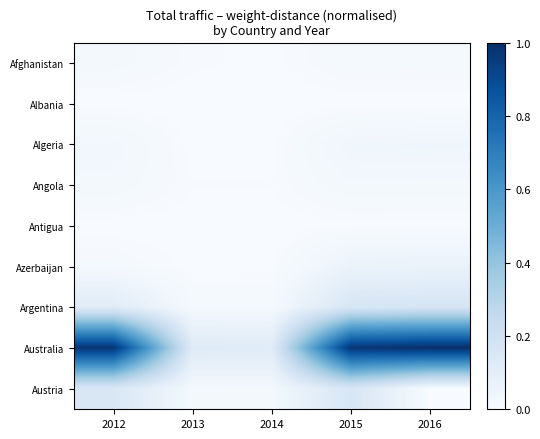

Reading left to right, what are all the values shown in this chart?

Afghanistan: 2012=0.0	2013=0.0	2014=0.0	2015=0.0	2016=0.0
Albania: 2012=0.0	2013=0.0	2014=0.0	2015=0.0	2016=0.0
Algeria: 2012=0.0	2013=0.0	2014=0.0	2015=0.0	2016=0.0
Angola: 2012=0.0	2013=0.0	2014=0.0	2015=0.0	2016=0.0
Antigua: 2012=0.0	2013=0.0	2014=0.0	2015=0.0	2016=0.0
Azerbaijan: 2012=0.0	2013=0.0	2014=0.0	2015=0.1	2016=0.1
Argentina: 2012=0.1	2013=0.0	2014=0.0	2015=0.2	2016=0.2
Australia: 2012=1.0	2013=0.1	2014=0.1	2015=1.0	2016=1.0
Austria: 2012=0.1	2013=0.0	2014=0.0	2015=0.2	2016=0.0